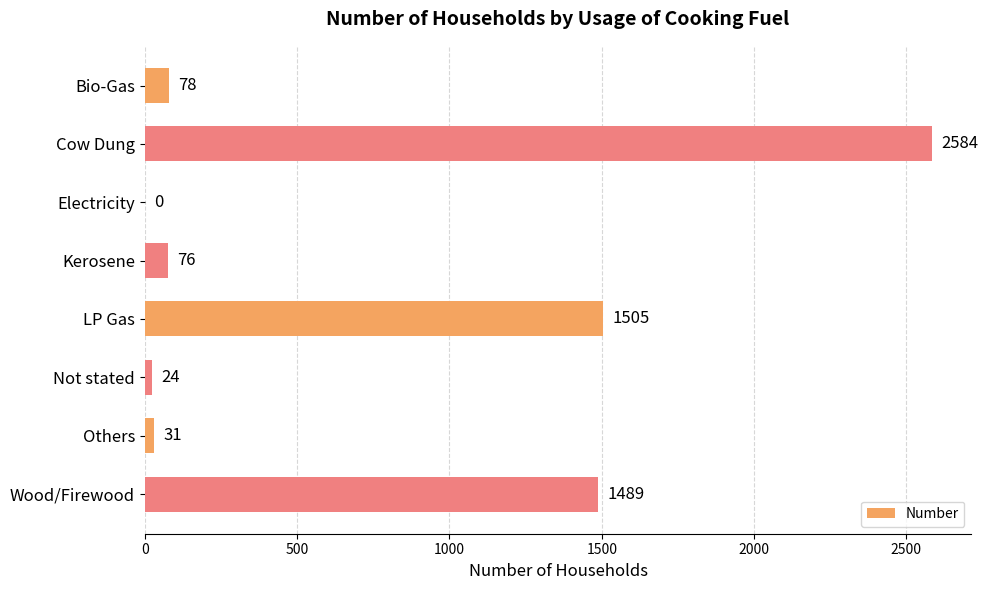

What is the change in value from Bio-Gas to Not stated?

-54